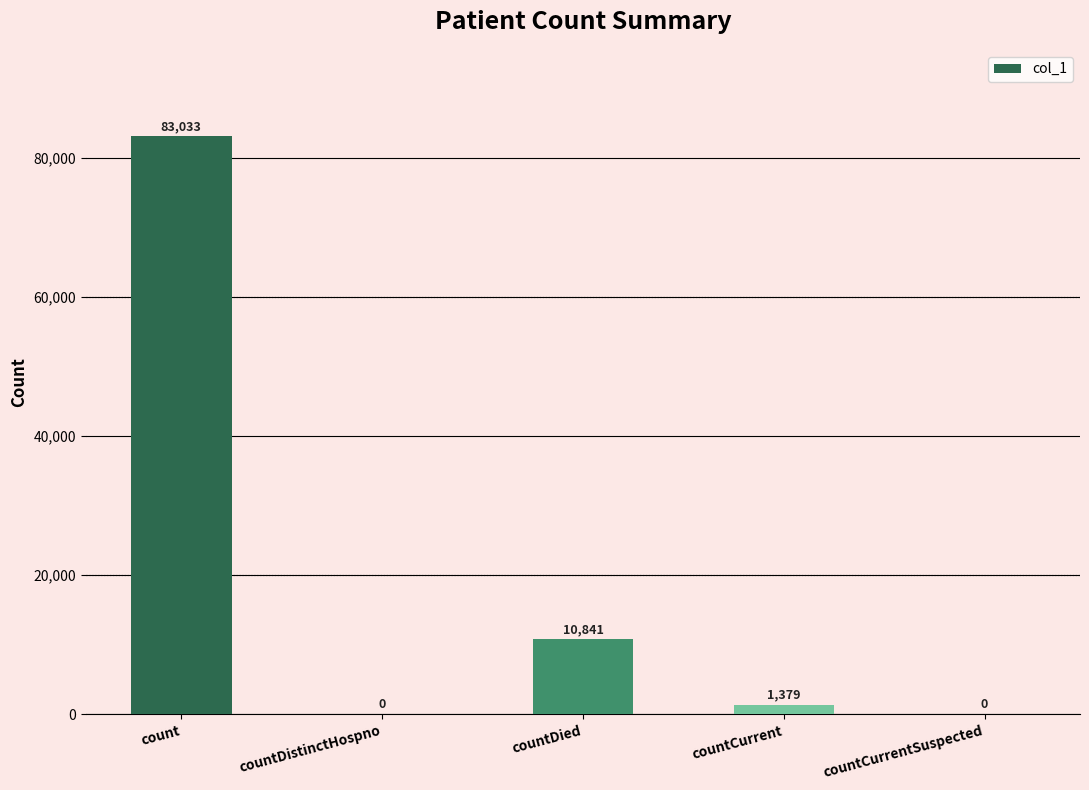

True or false: the data shows 83033 at count.

True